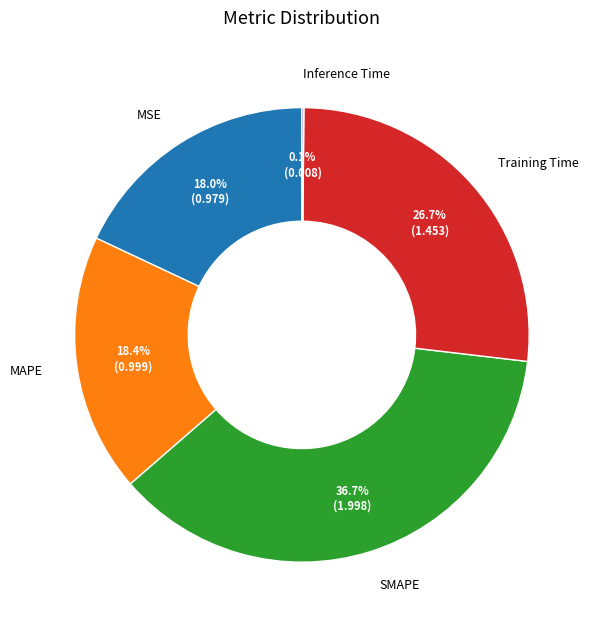

To the nearest percent, what is the average slice percentage?

20%